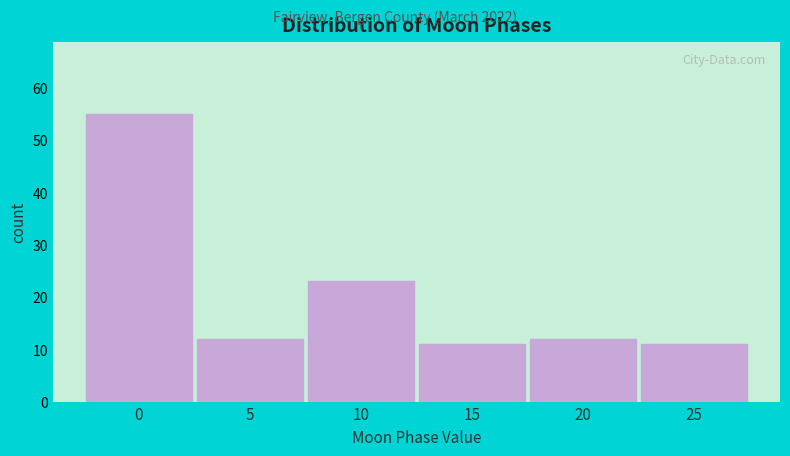

Reading left to right, extract all data points from this chart.

55	12	23	11	12	11